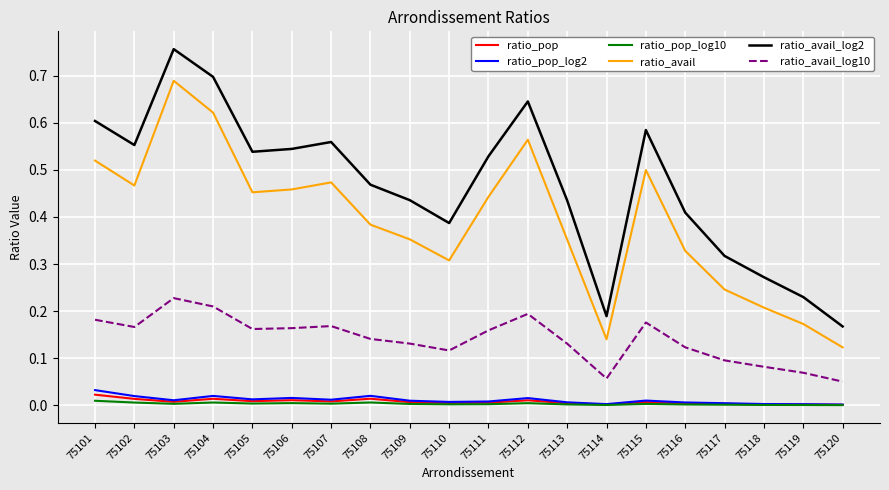

The value of ratio_avail at 75113 is 0.5. True or false?

False